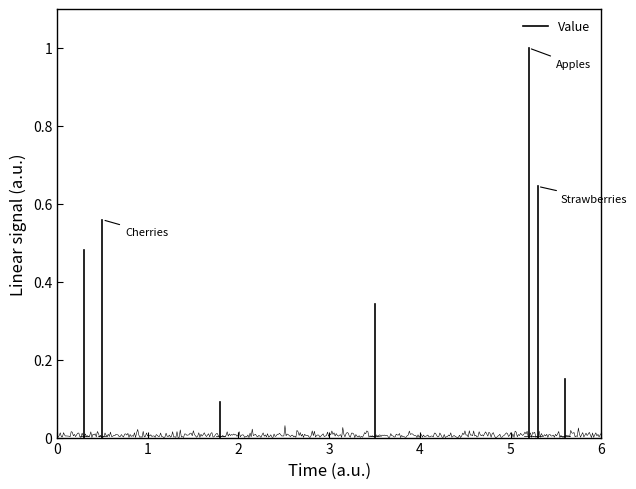

How many distinct data groups are displayed?

1